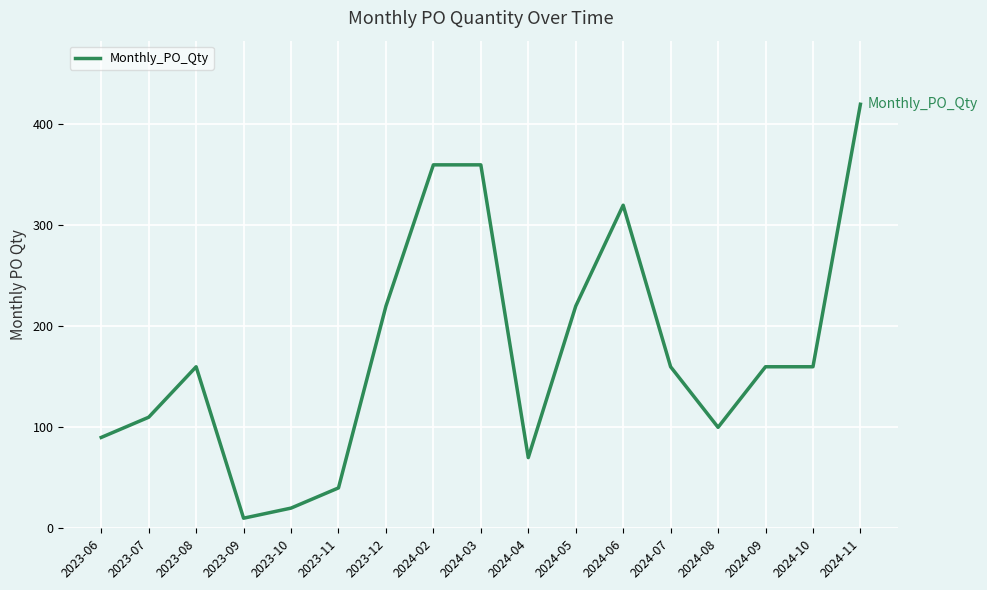

What is the change in value from 2023-06 to 2024-03?

+270